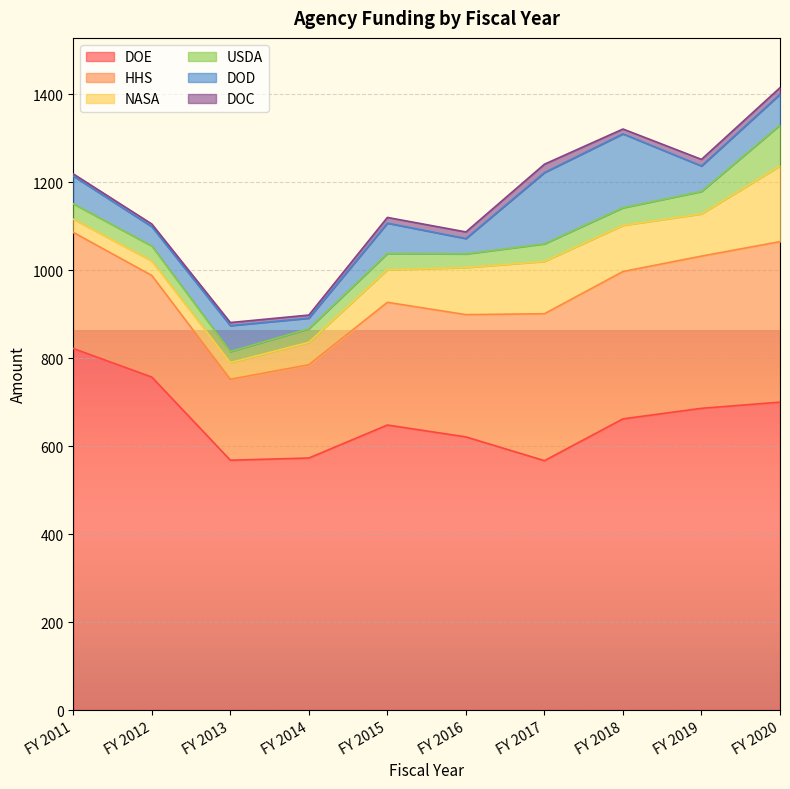

What is the value of the USDA point at the 4th from the left?

31